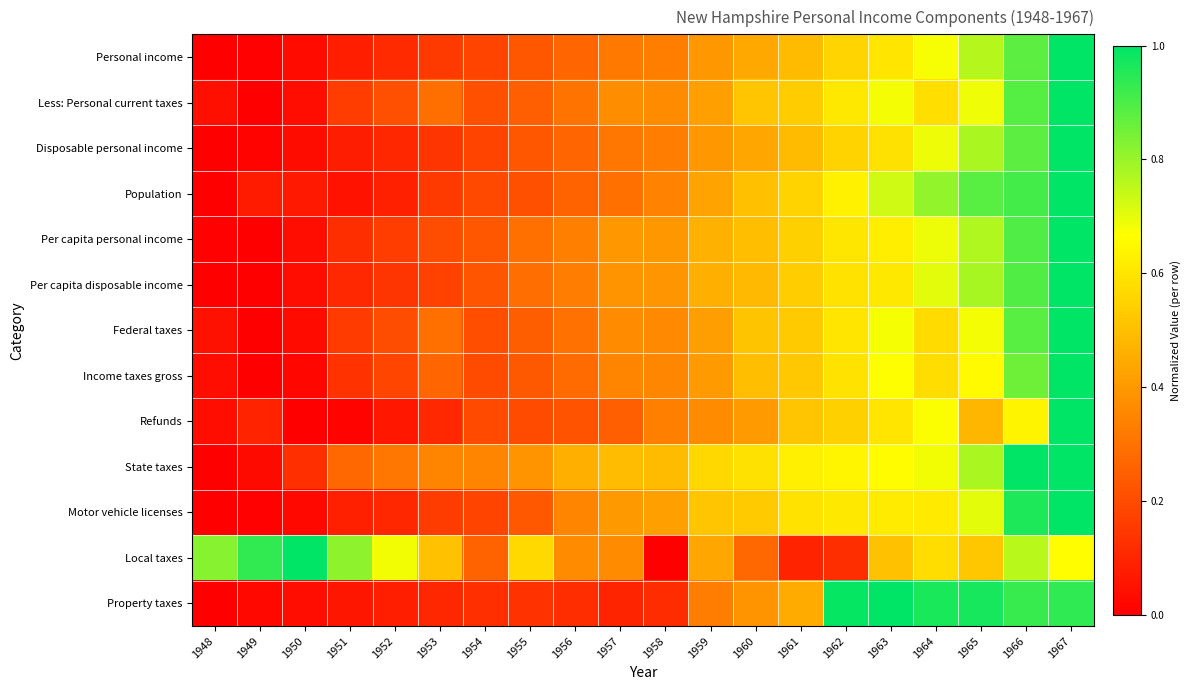

Rank the series at 1960 from lowest to highest value.

Local taxes, Property taxes, Refunds, Disposable personal income, Personal income, Per capita disposable income, Income taxes gross, Per capita personal income, Population, Federal taxes, Less: Personal current taxes, Motor vehicle licenses, State taxes